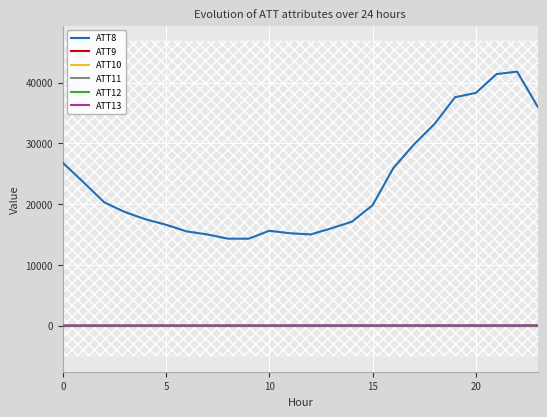

What is the average value of the ATT11 series?

-10.0